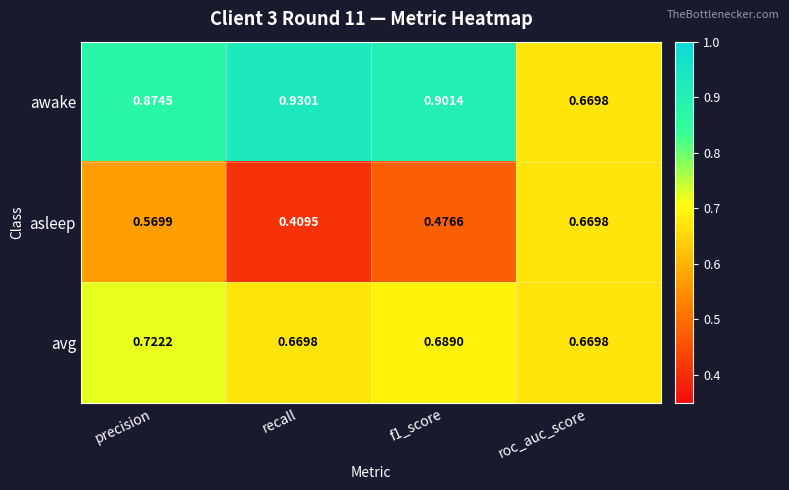

List the series in order of their peak value, highest first.

awake, avg, asleep